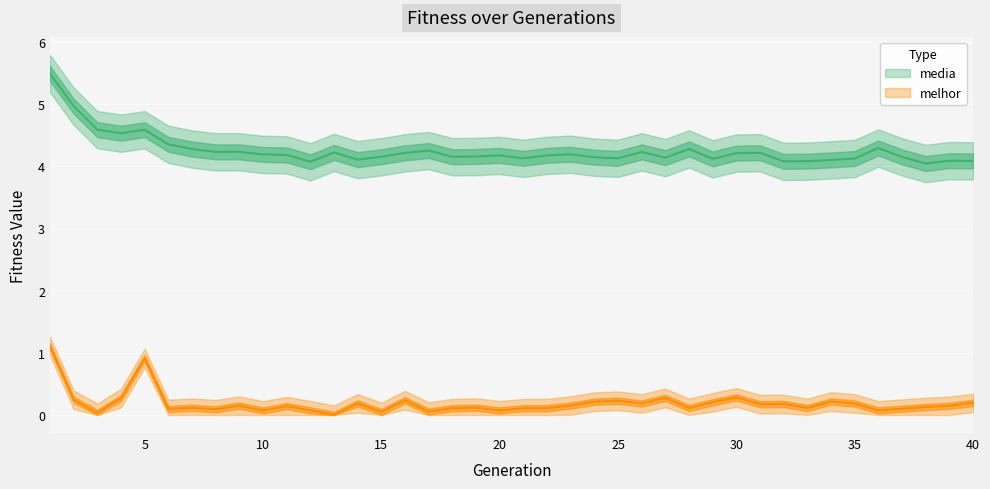

True or false: media and melhor intersect in this chart.

False